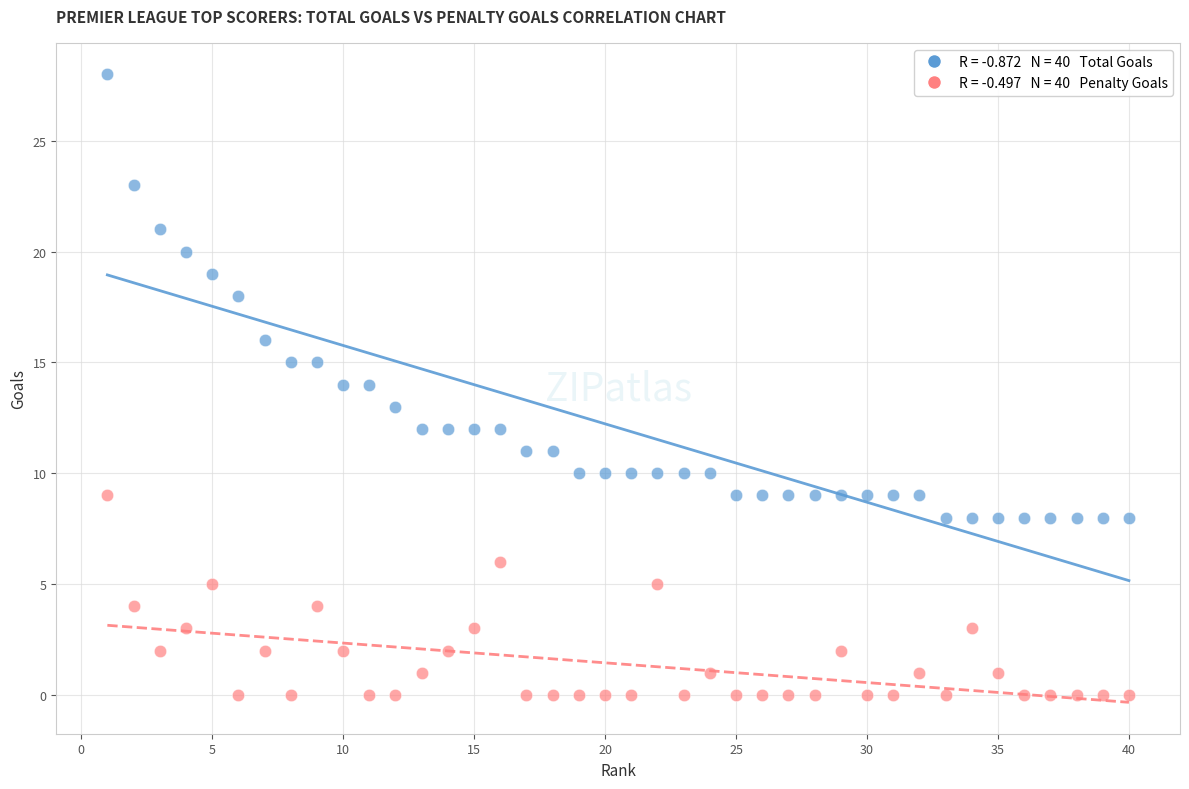

Across all data points, what is the range of X values (max minus min)?

39